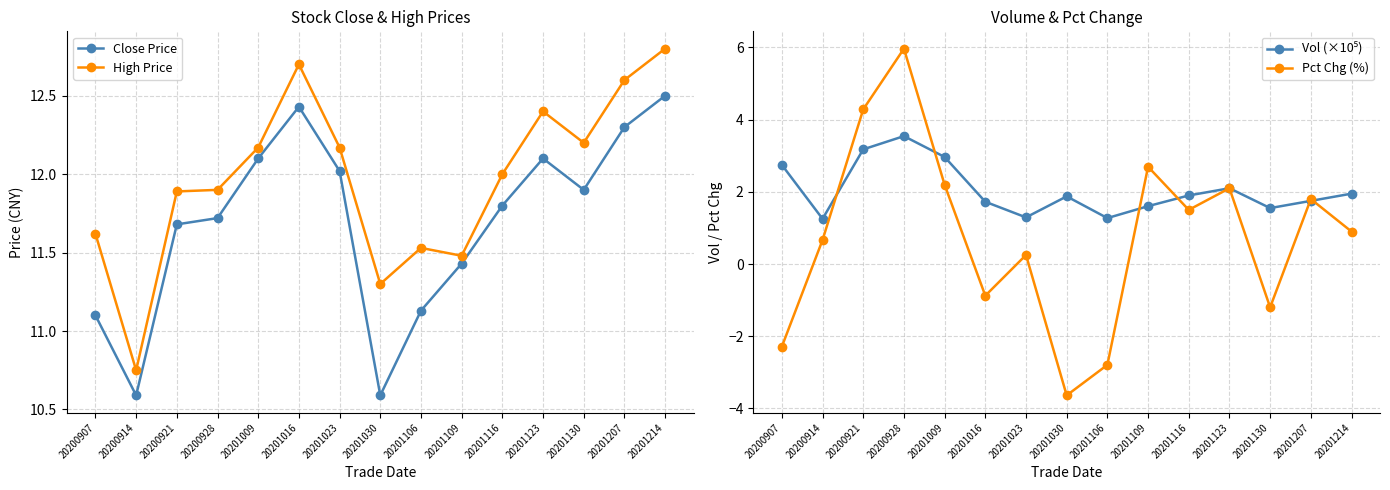

Does the chart have visible grid lines?

Yes